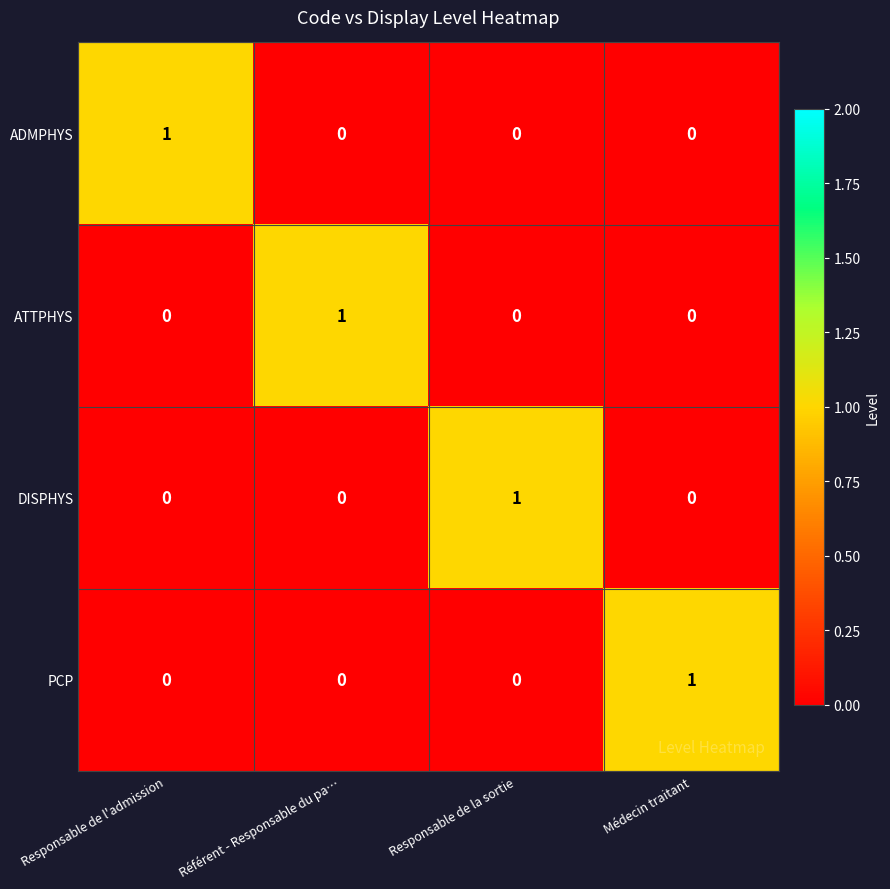

Count the PCP values in the range 0 to 1.

4